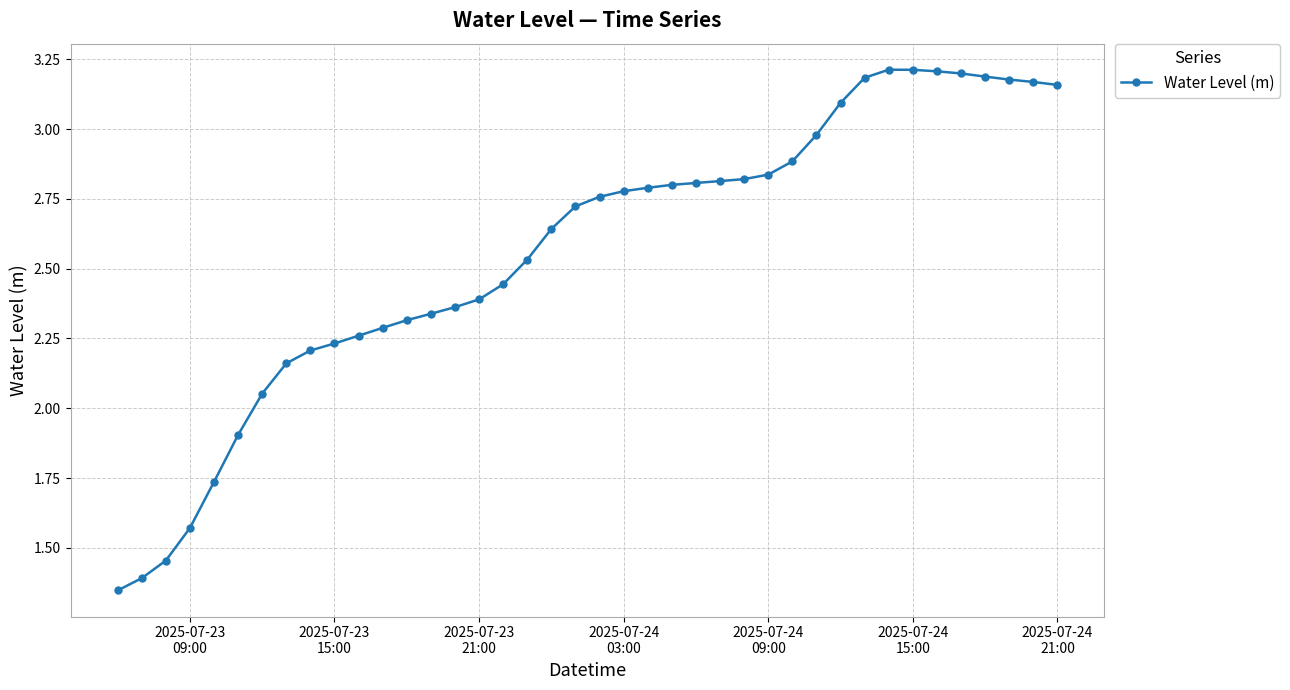

What is the difference between the maximum and minimum values?

1.9